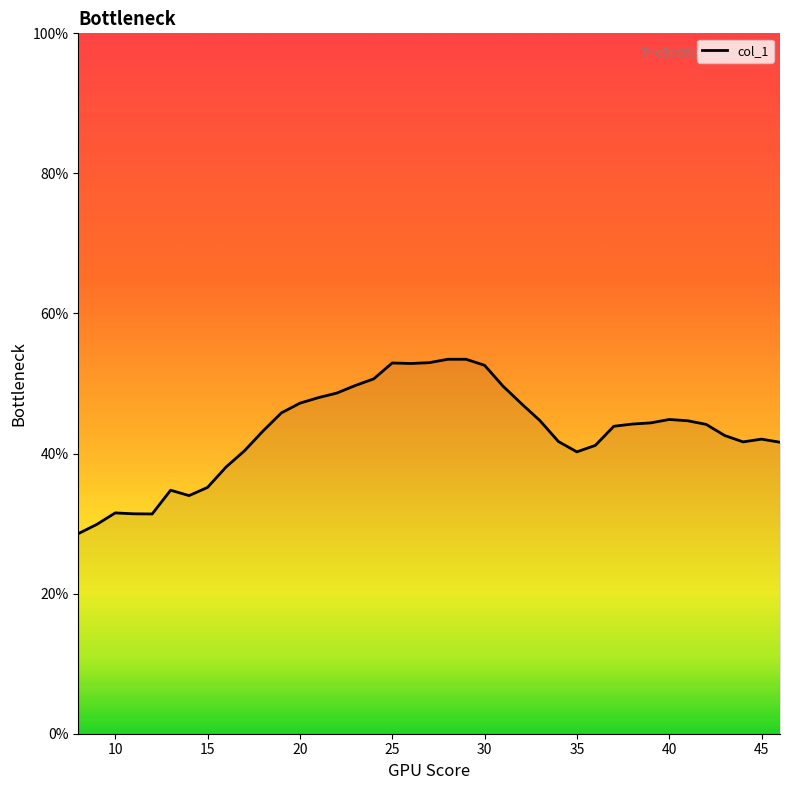

What is the difference between the maximum and minimum values?

24.9